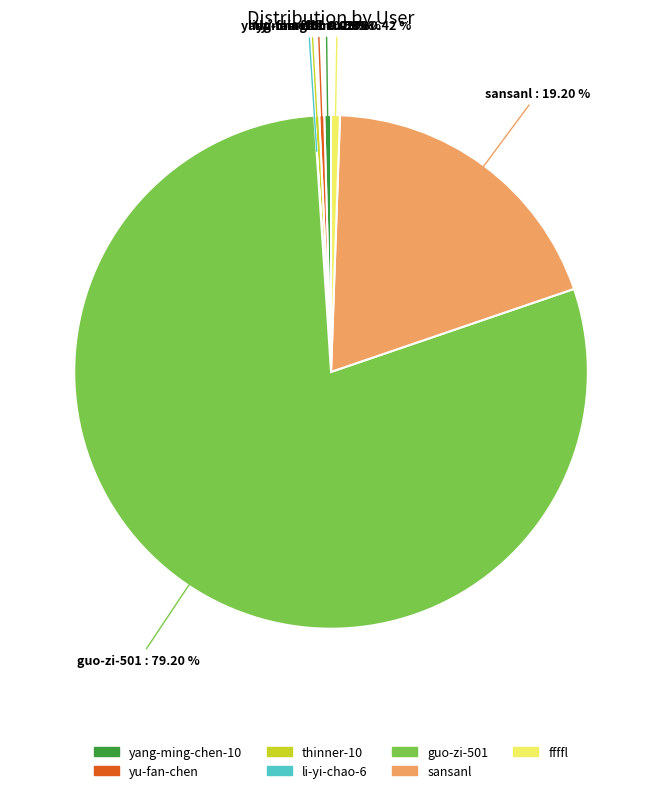

Which slice is the largest?

guo-zi-501